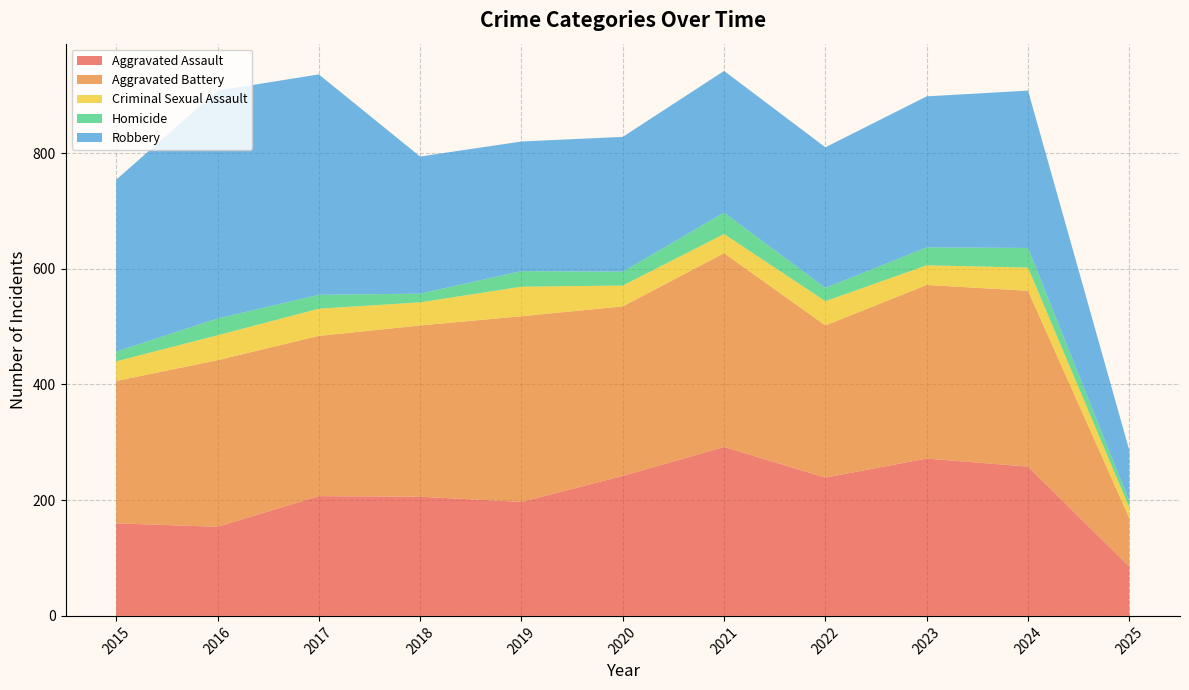

Reading left to right, extract all data points from this chart.

Aggravated Assault: 160	154	207	206	197	242	292	239	272	258	85
Aggravated Battery: 246	288	277	296	321	293	335	263	300	304	84
Criminal Sexual Assault: 34	43	47	40	51	36	33	42	34	40	18
Homicide: 17	29	24	15	27	24	37	23	31	34	11
Robbery: 297	394	381	237	224	233	245	243	261	272	88